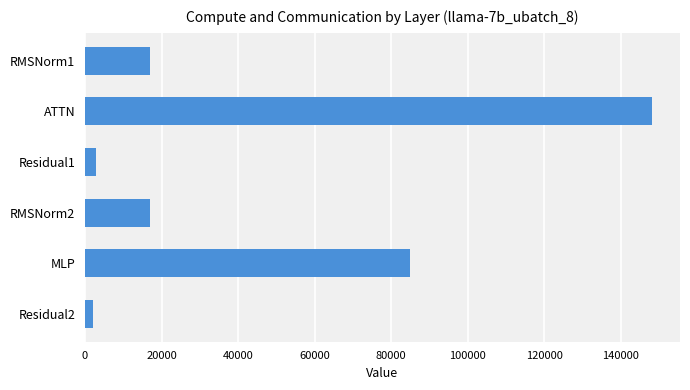

The value at RMSNorm1 is 17041.0. True or false?

True